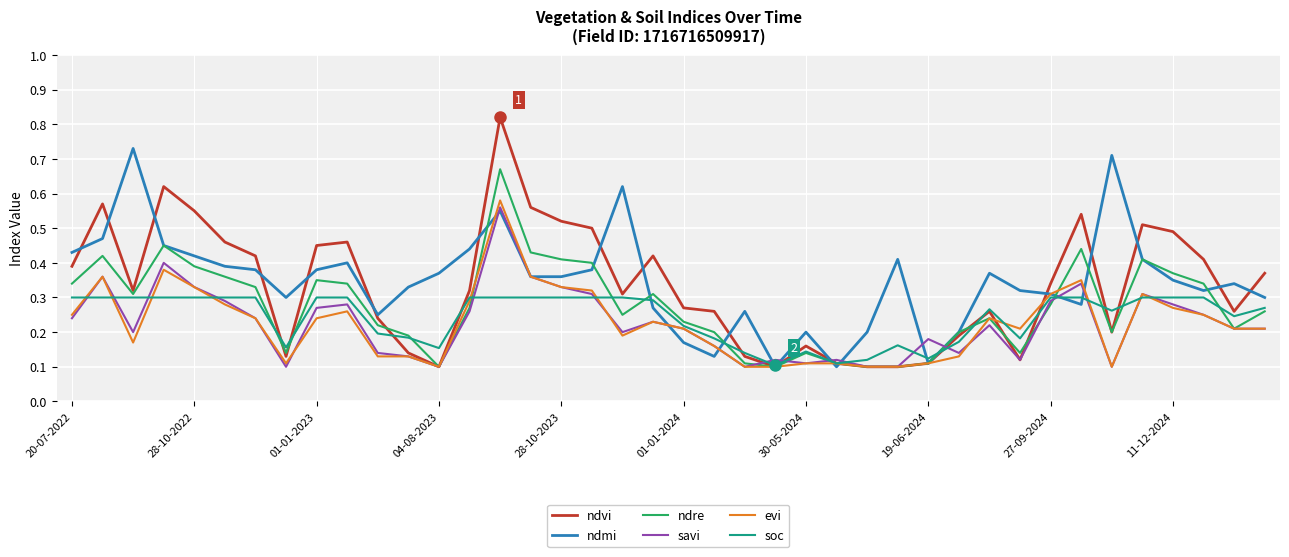

How many lines are shown in the chart?

6